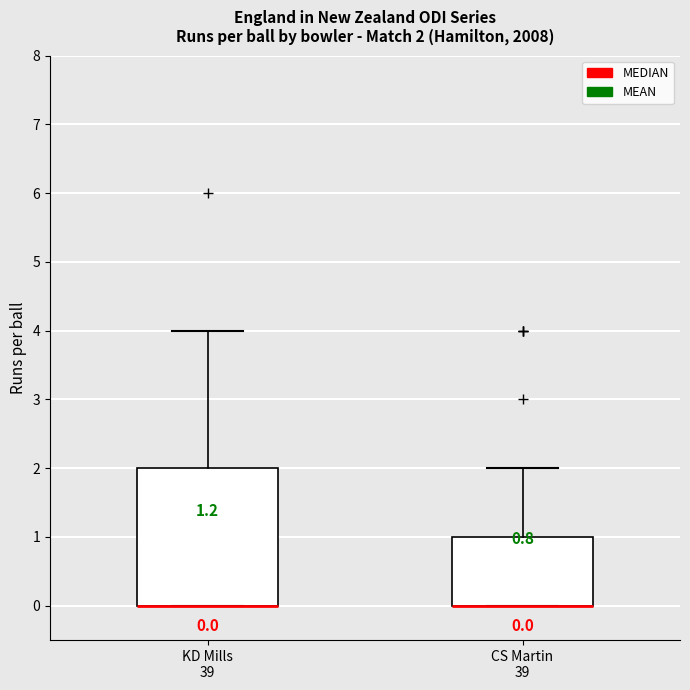

Comparing the boxes themselves (not the whiskers), which one is the tallest?

KD Mills 39